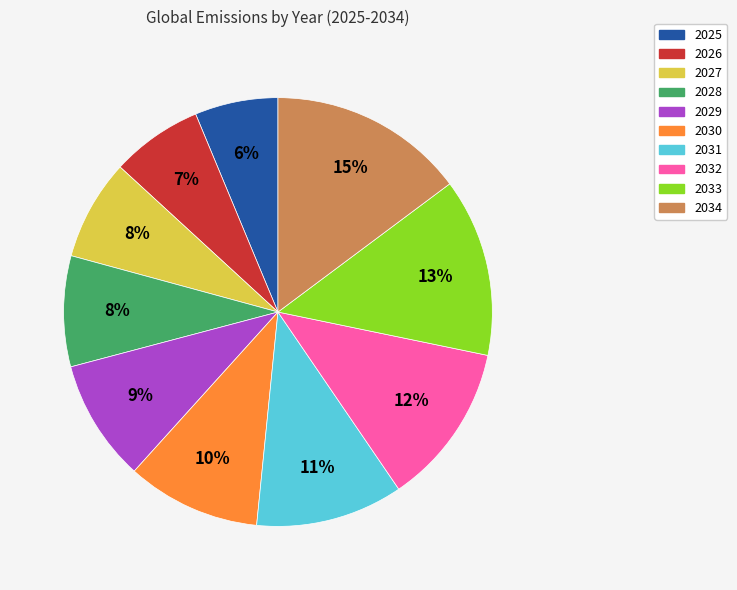

True or false: 2031 accounts for 11% of the total.

True